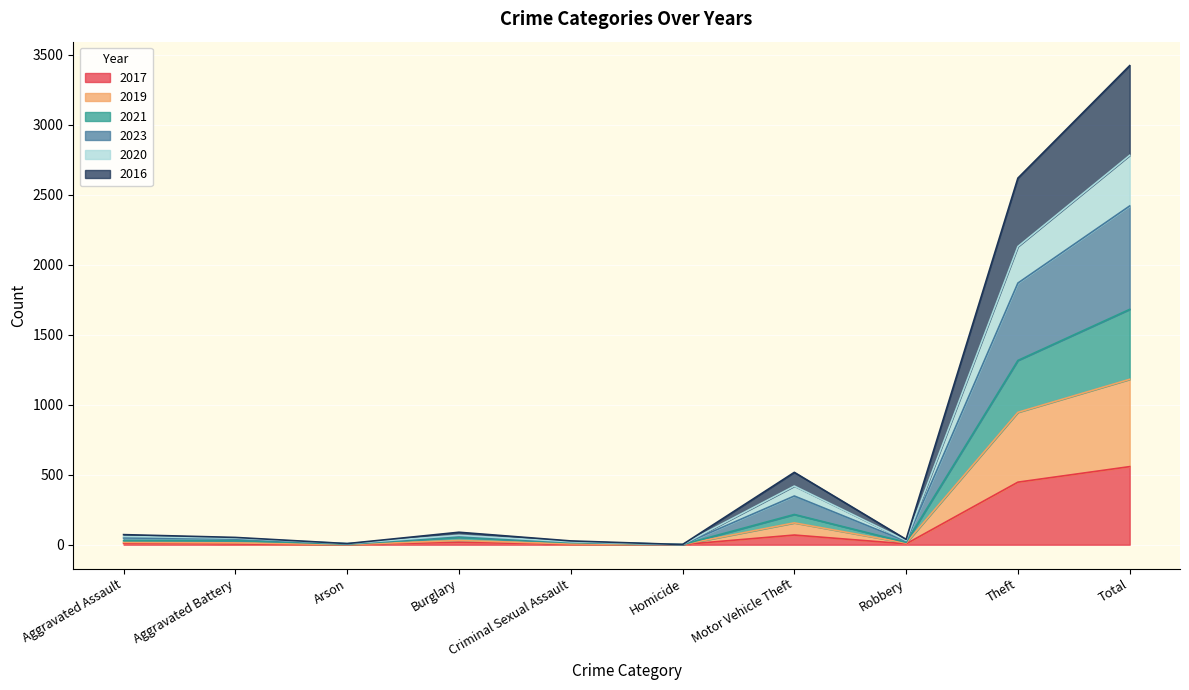

How many categories are shown in the chart?

10